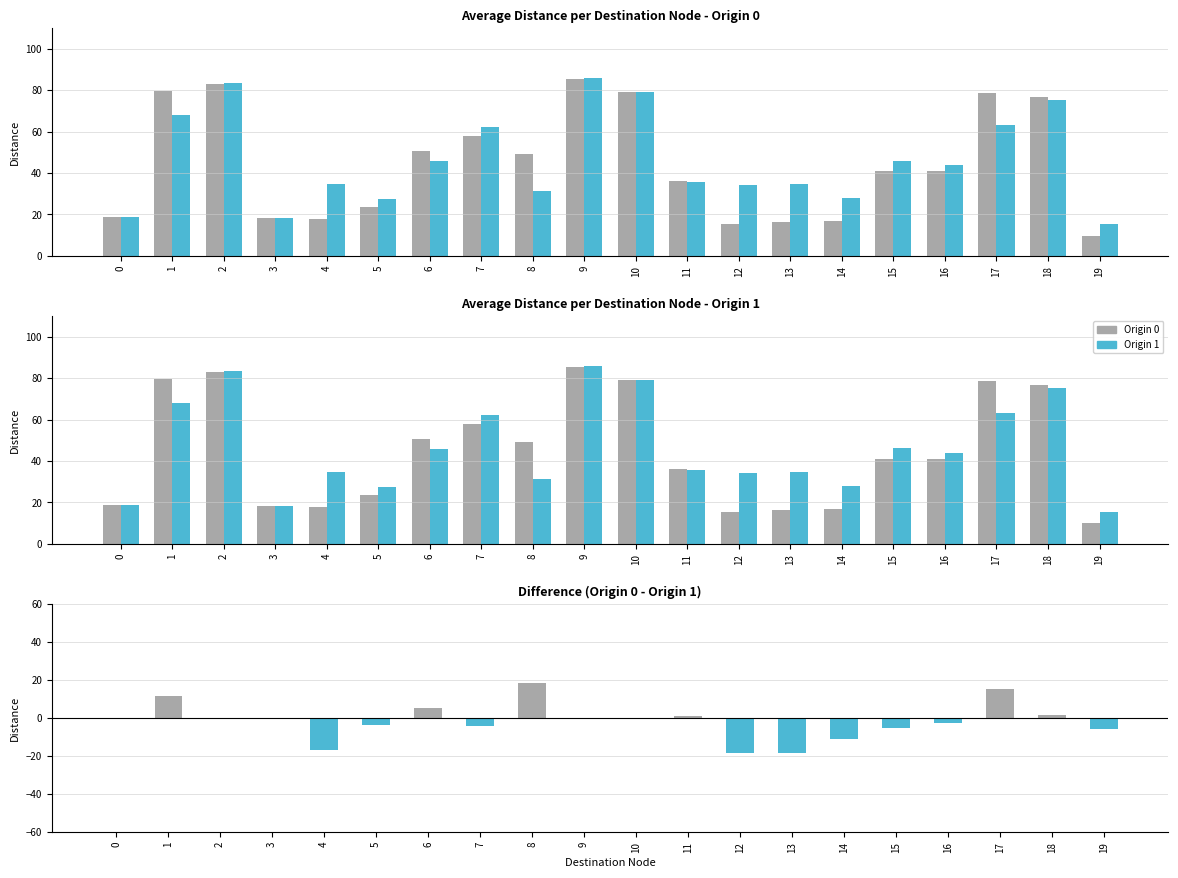

At how many categories does at least one series exceed 38?

11